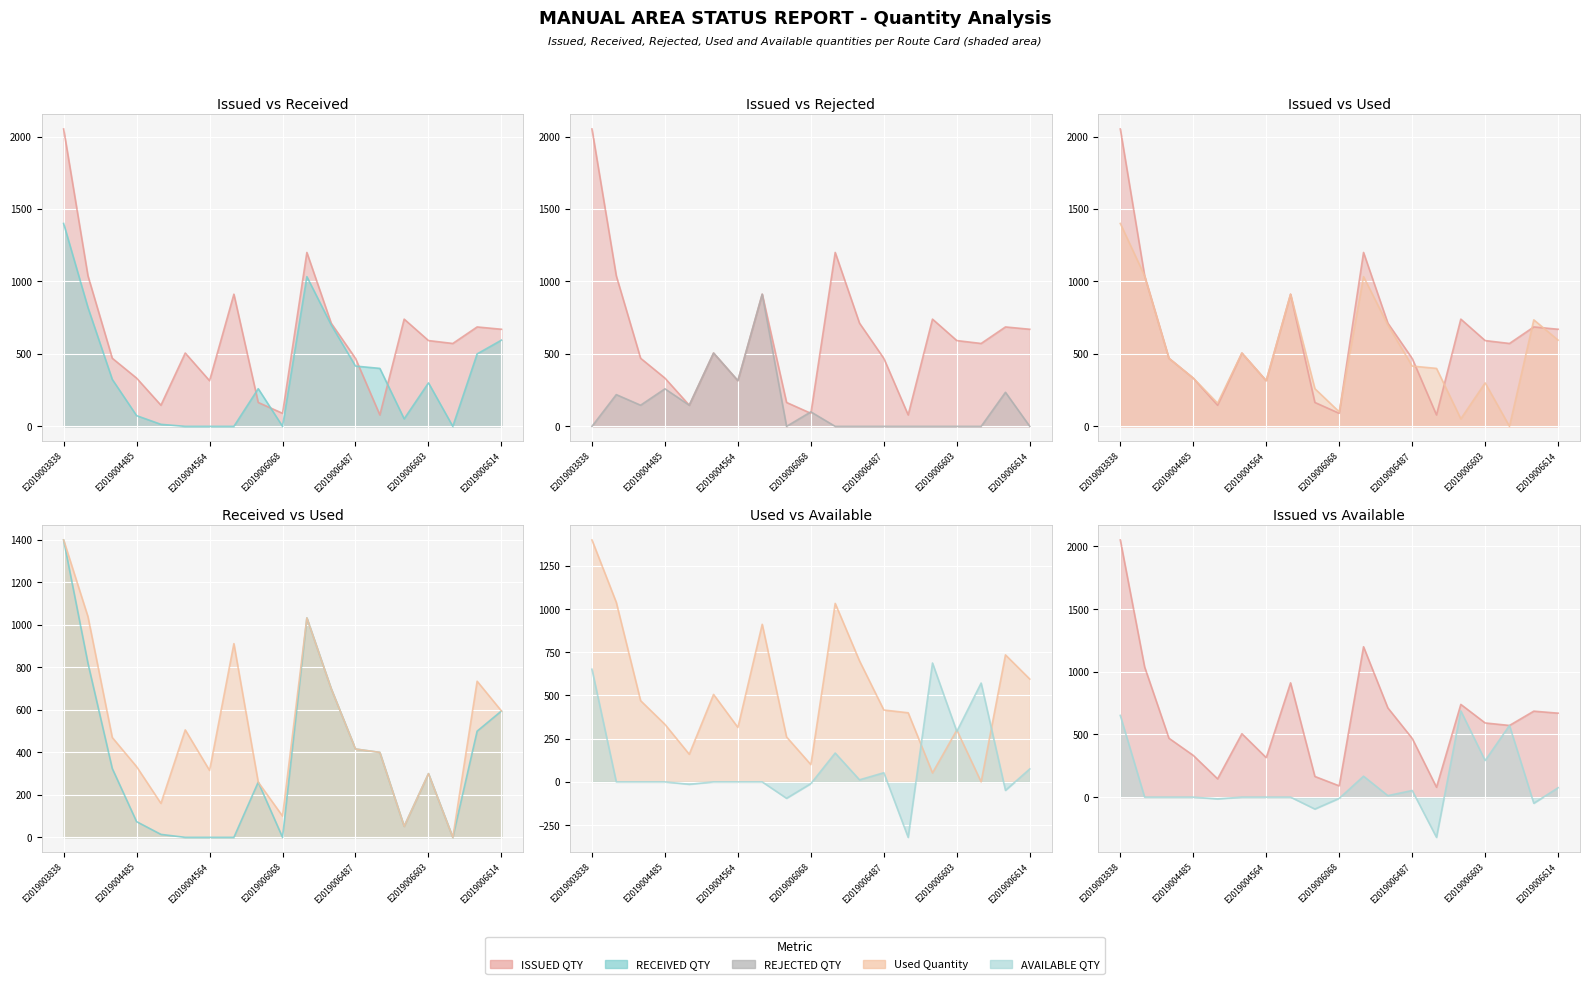

True or false: RECEIVED QTY (line) and AVAILABLE QTY (line) cross at least once.

True